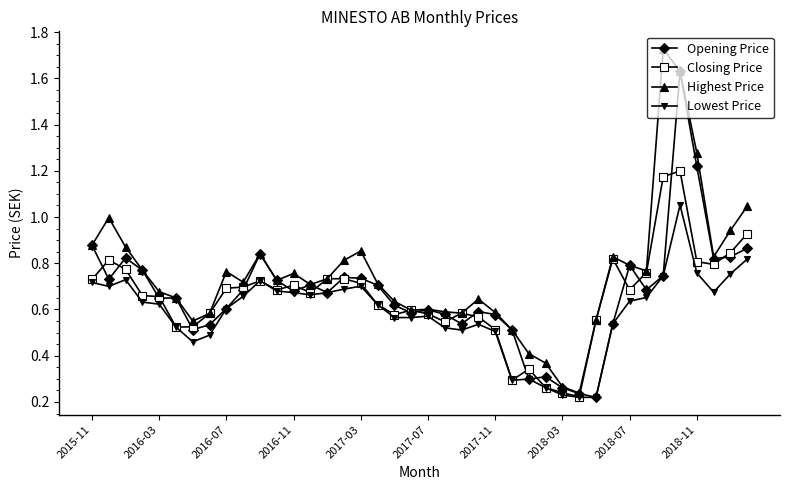

Is this an area chart (filled region under the line)?

No